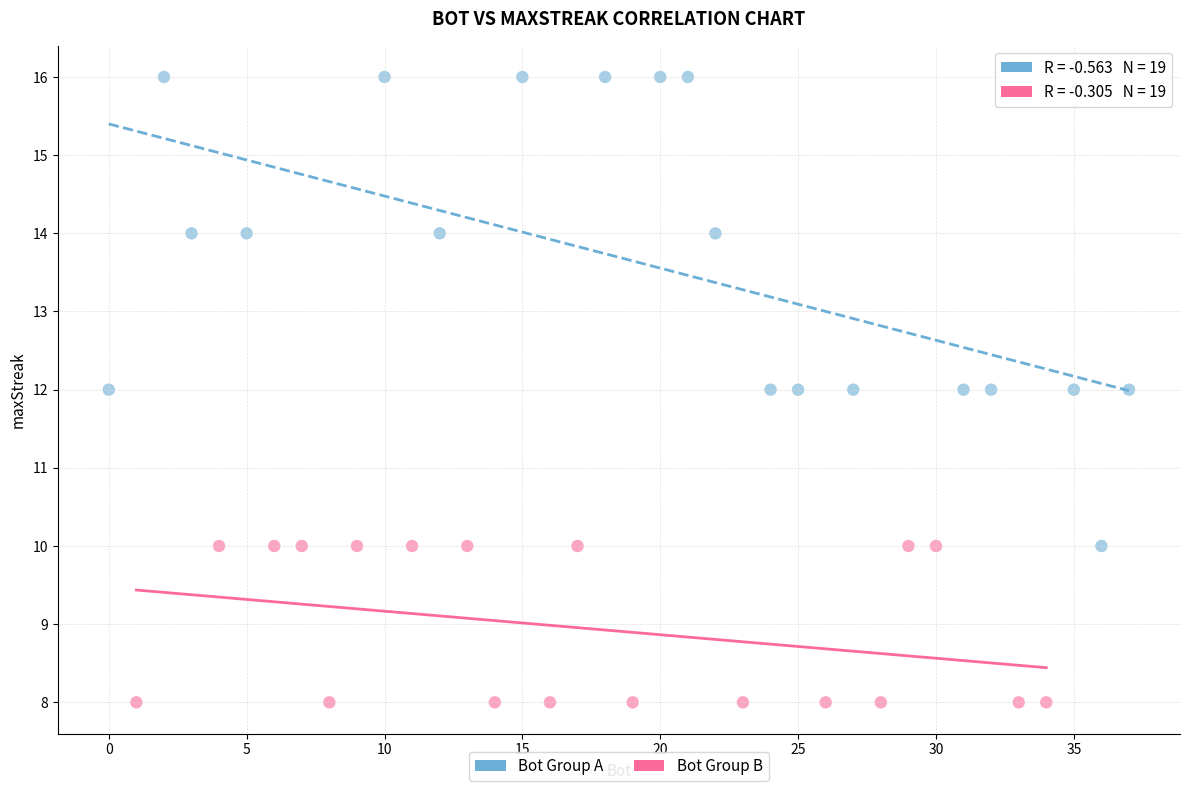

Which series contains the lowest Y value?

Bot Group B